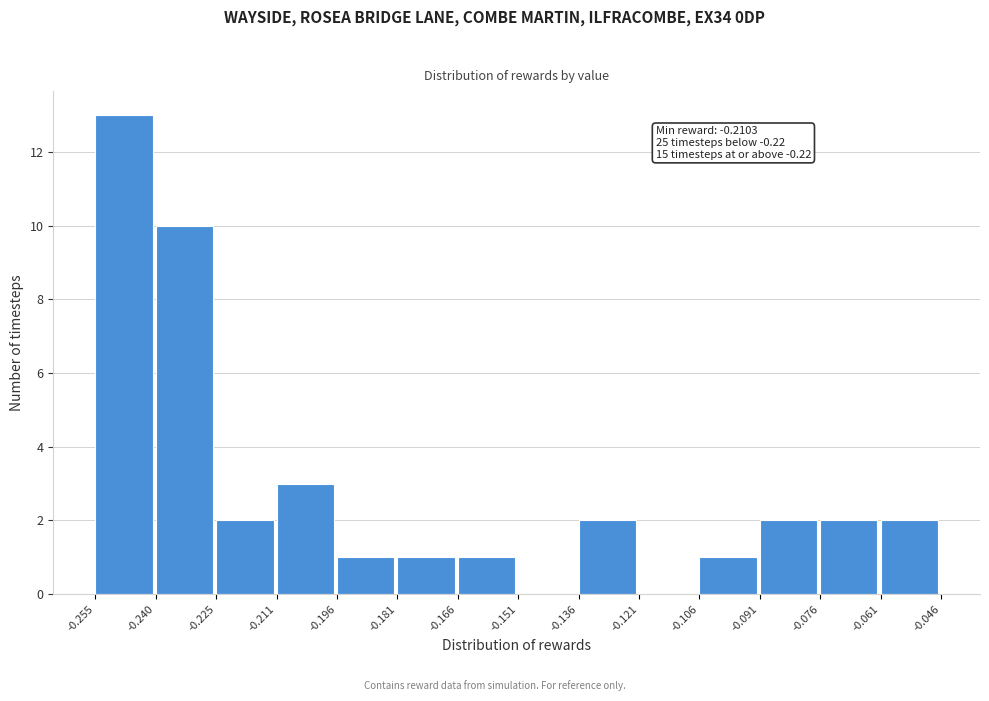

Over which range of the x-axis is the bar tallest?

-0.255 to -0.240